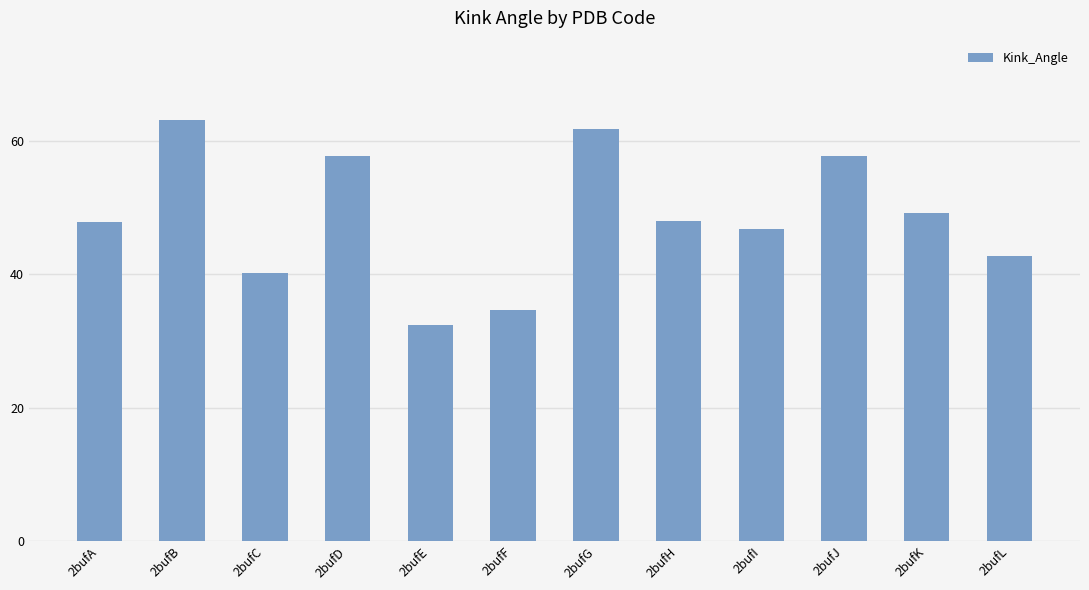

What value does the data have at 2bufI?

46.8